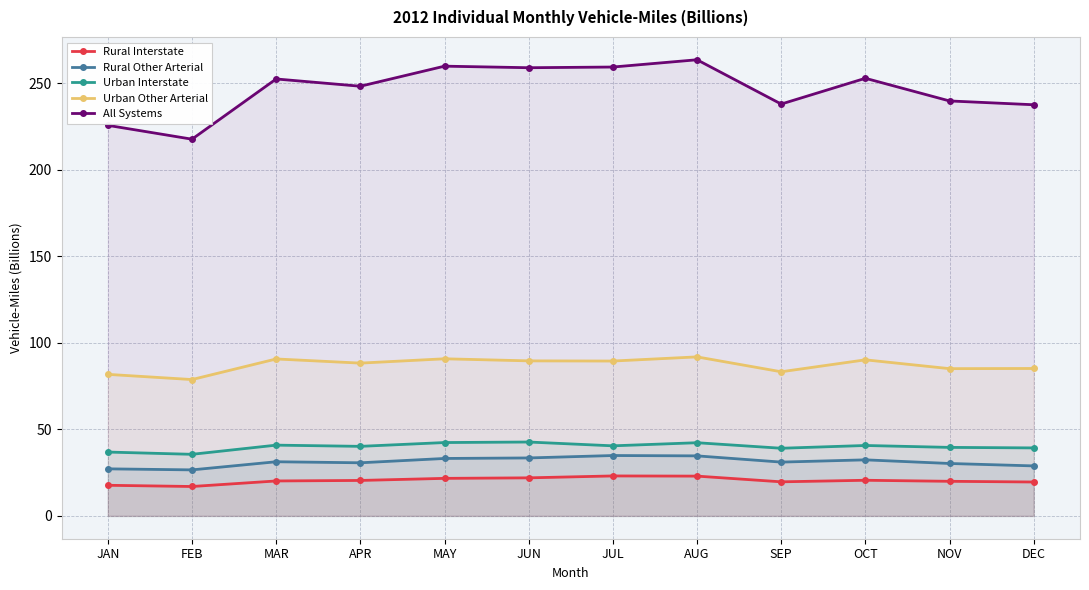

Reading left to right, what are all the values shown in this chart?

Rural Interstate: 17.7	17.0	20.2	20.5	21.7	22.0	23.1	23.0	19.7	20.6	20.0	19.6
Rural Other Arterial: 27.2	26.6	31.3	30.7	33.2	33.5	34.9	34.7	31.1	32.4	30.3	28.9
Urban Interstate: 36.9	35.6	40.9	40.2	42.4	42.7	40.5	42.3	39.1	40.7	39.6	39.3
Urban Other Arterial: 81.8	78.8	90.7	88.3	90.8	89.6	89.5	91.9	83.3	90.2	85.1	85.2
All Systems: 225.7	217.7	252.5	248.3	259.9	259.0	259.4	263.6	238.0	252.9	239.8	237.6